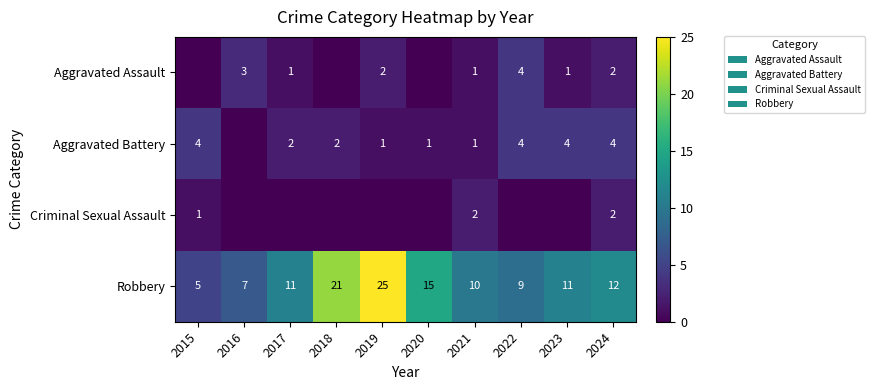

What is the difference between the Robbery values at 2023 and 2016?

4